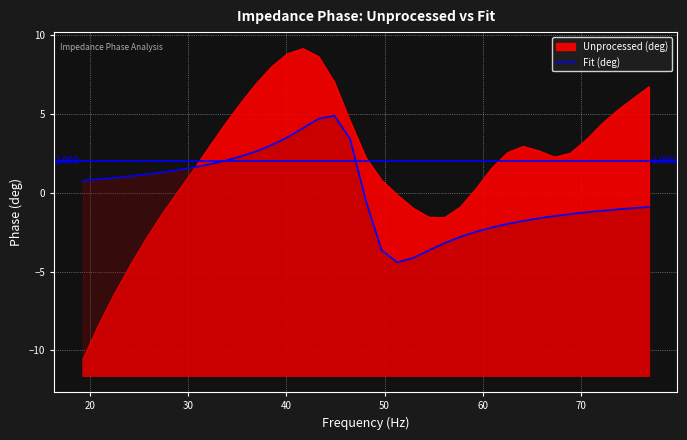

How many positive values are there?

25